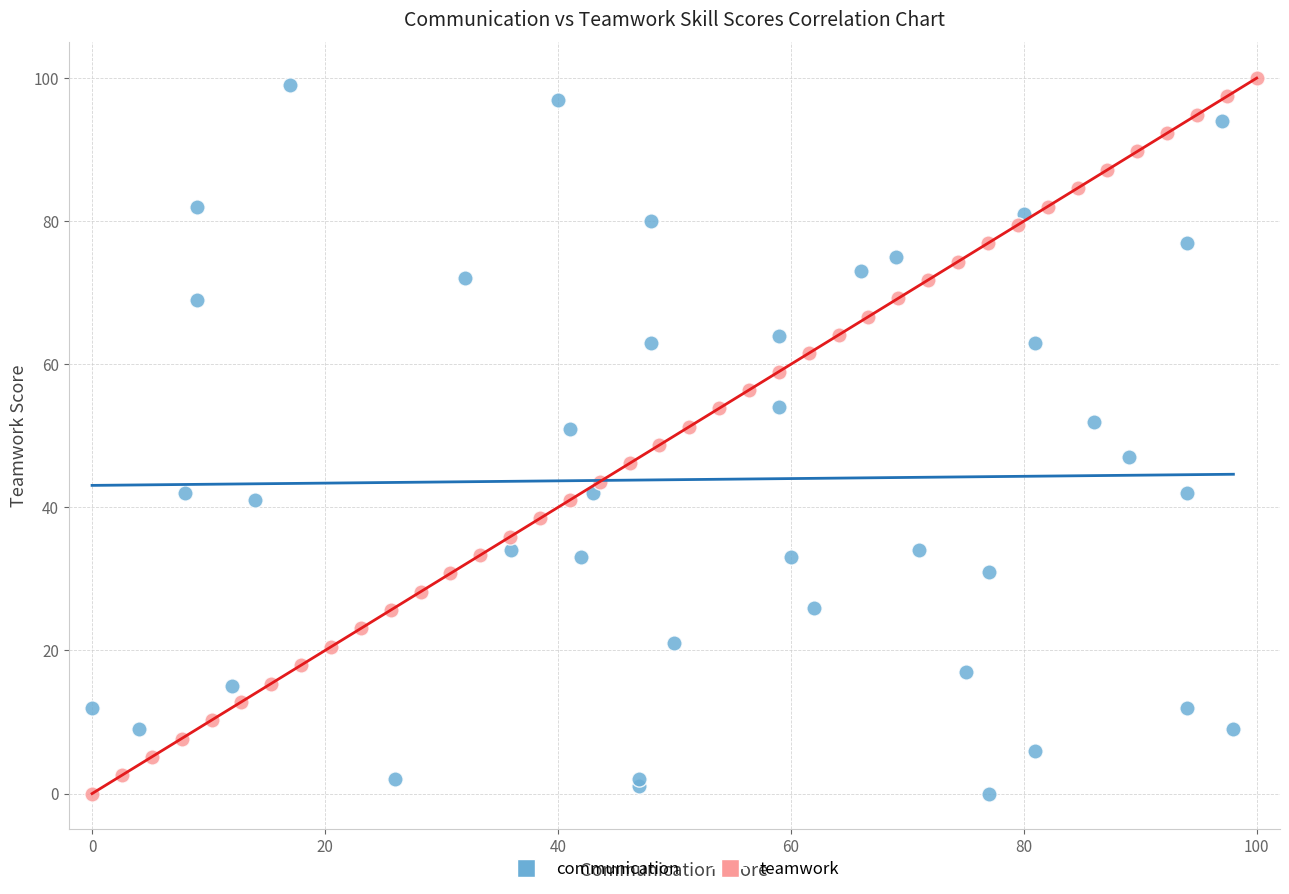

Which series reaches the maximum Y coordinate?

teamwork